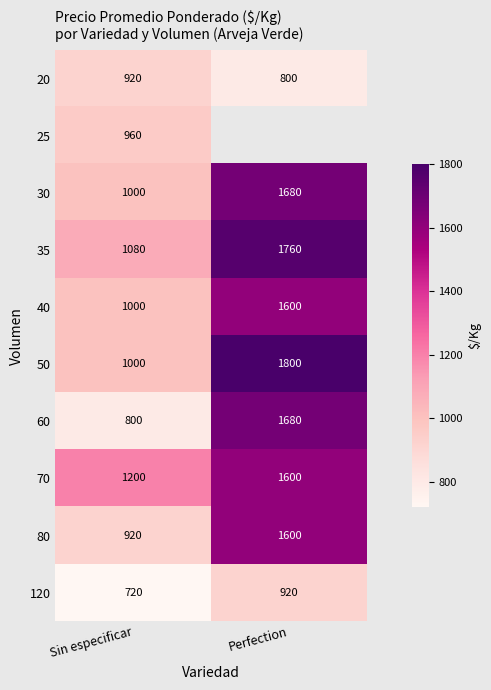

What is the spread (max minus min) of values at Sin especificar?

480